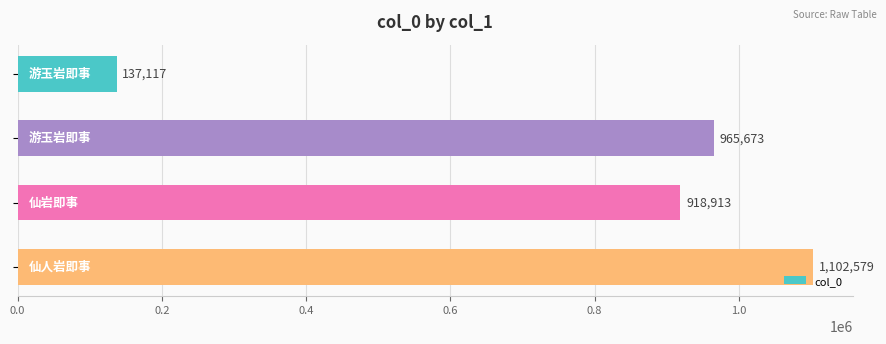

What is the sum of all values?

3124282